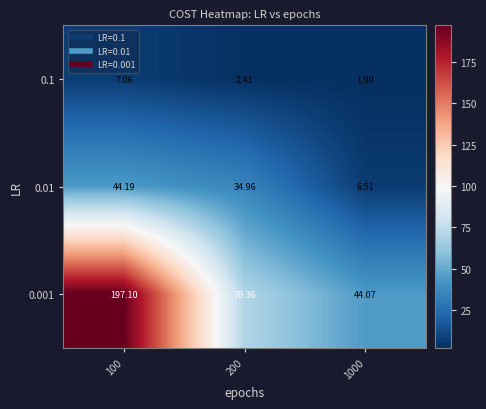

Is the value of 0.01 at 100 greater than the value of 0.1 at 100?

Yes